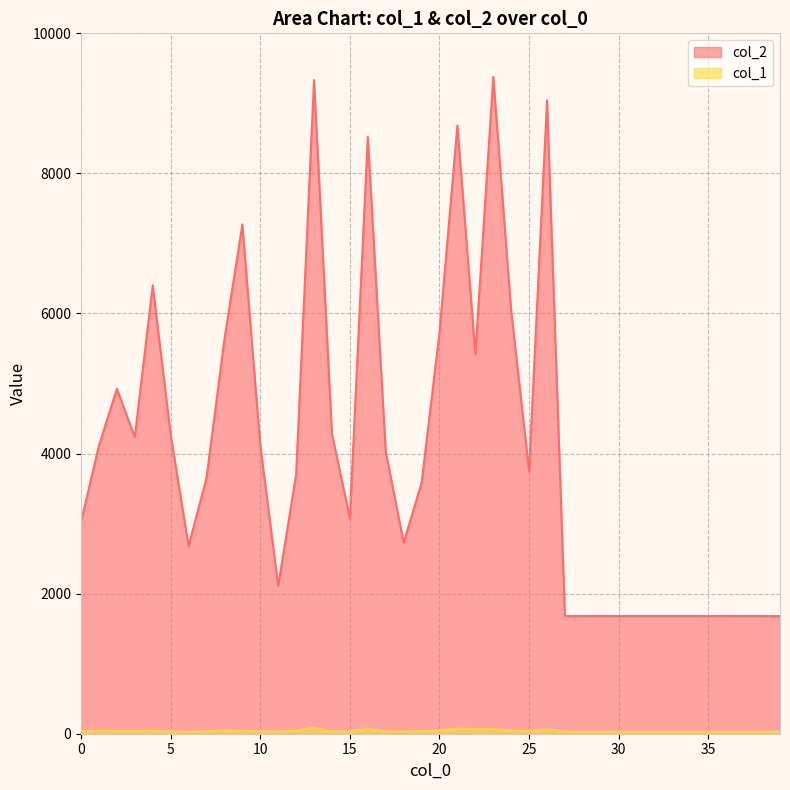

What is the maximum value for col_2?

9376